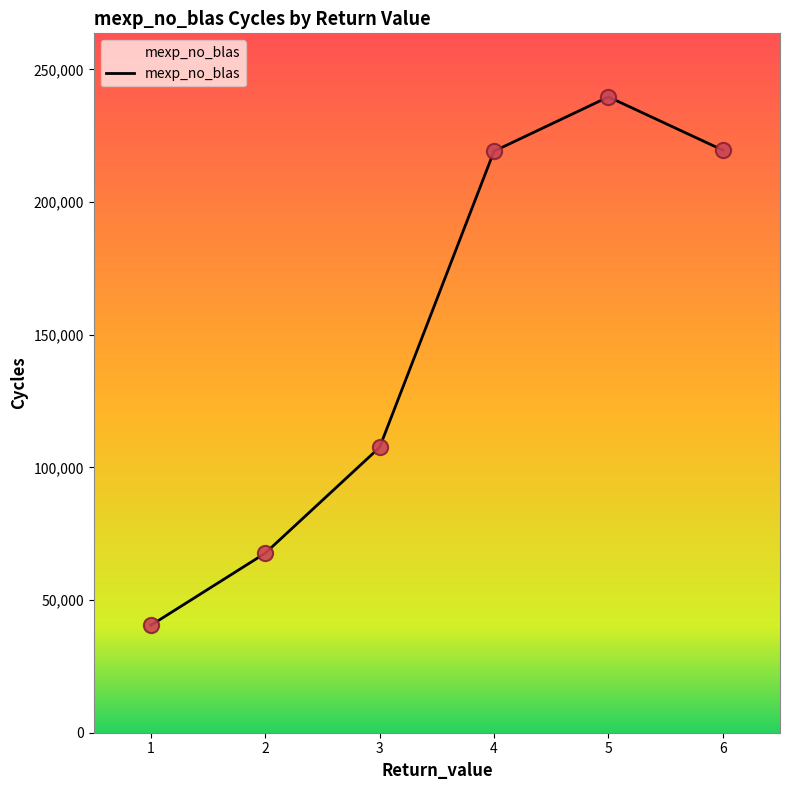

What is the change in value from 2 to 3?

+39900.5